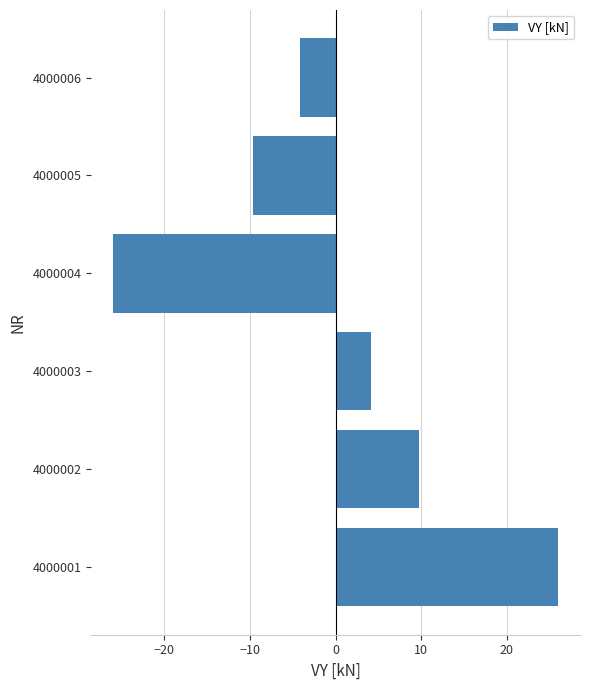

List the labels in order of value, largest first.

4000001, 4000002, 4000003, 4000006, 4000005, 4000004